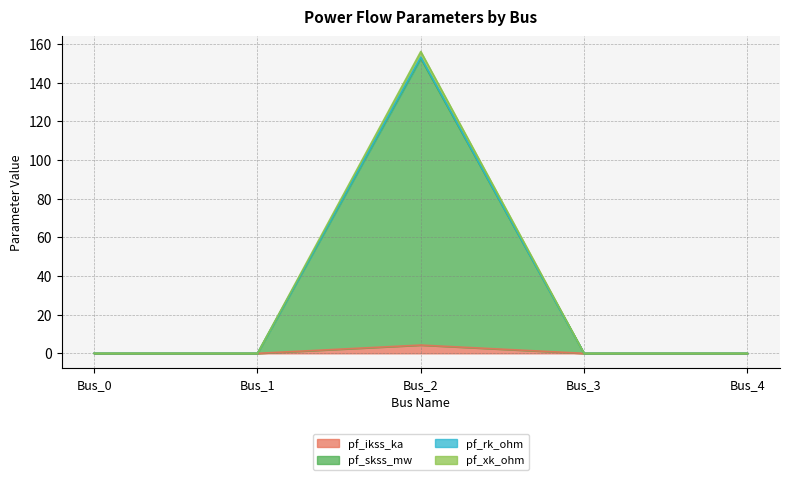

At which category is the sum across all series the highest?

Bus_2